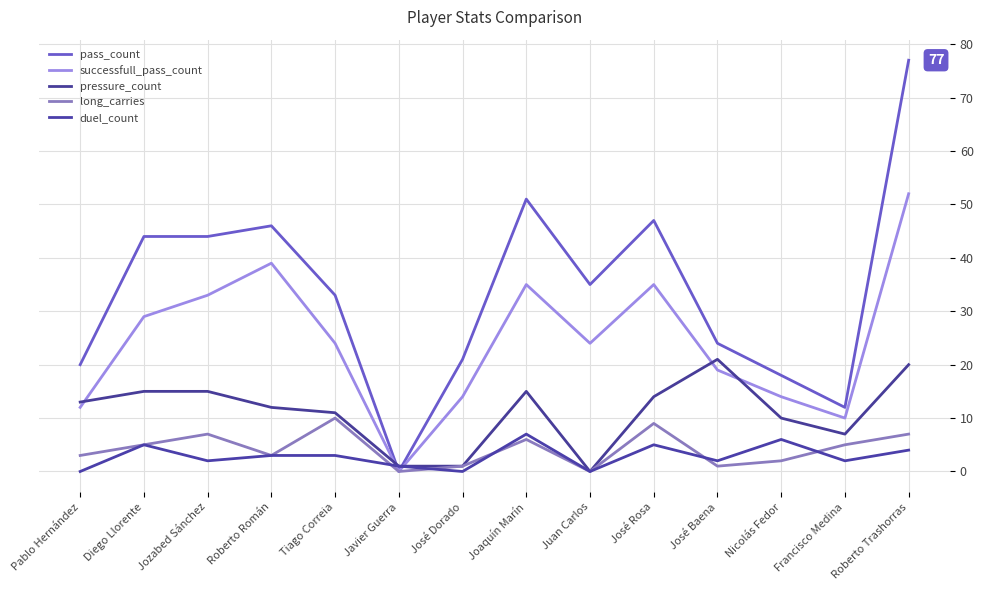

Does the chart have visible grid lines?

Yes